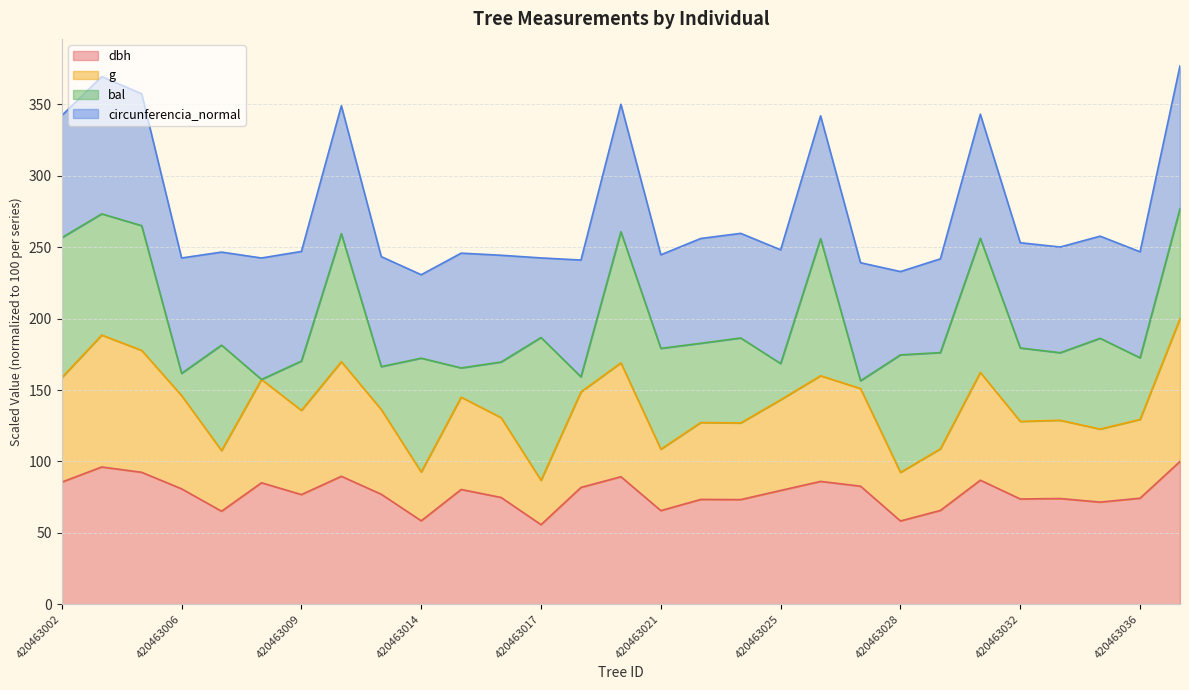

What is the smallest value displayed?

55.7